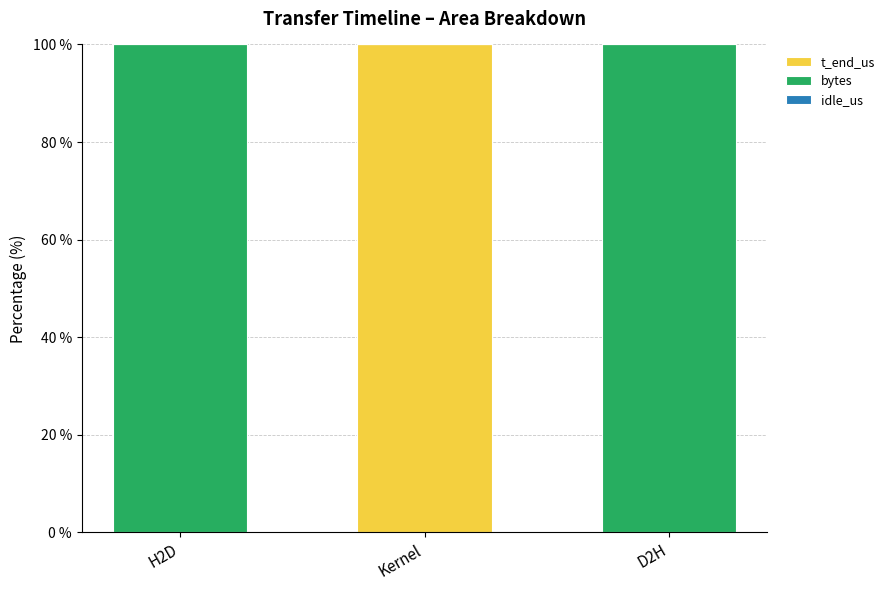

What is the highest value of the t_end_us series?

100.0